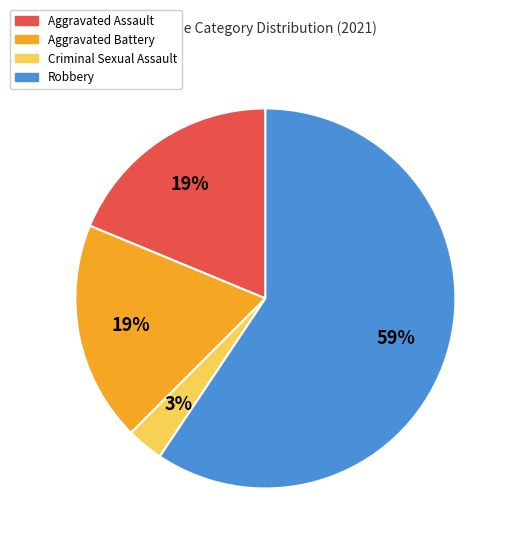

To the nearest percent, what is the average slice percentage?

25%